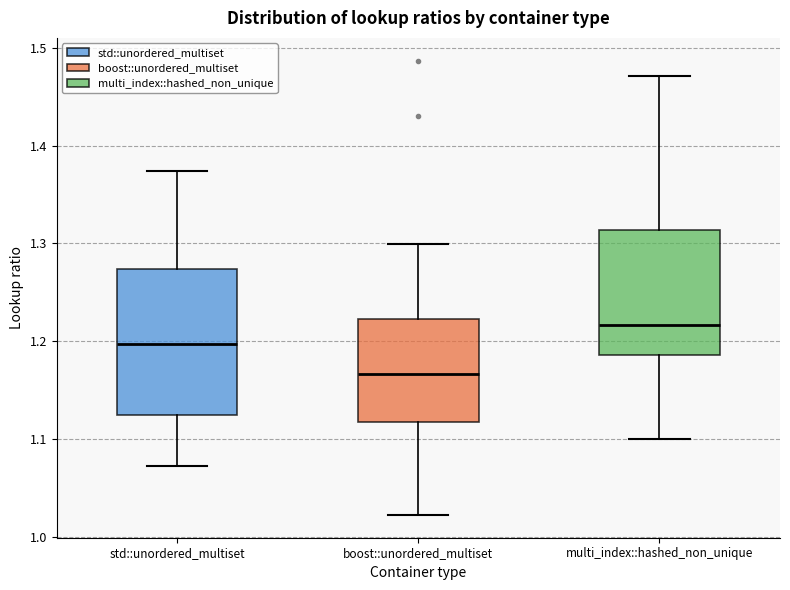

Reading left to right, transcribe this box plot: for each box, give where its median line is, the range the box spans, and where its two whiskers end, as read against the y-axis. The values are not printed on the chart, so give them approximately, as read against the axis.

std::unordered_multiset: median 1.20, box 1.12 to 1.27, whiskers 1.07 to 1.37
boost::unordered_multiset: median 1.17, box 1.12 to 1.22, whiskers 1.02 to 1.30
multi_index::hashed_non_unique: median 1.22, box 1.19 to 1.31, whiskers 1.10 to 1.47